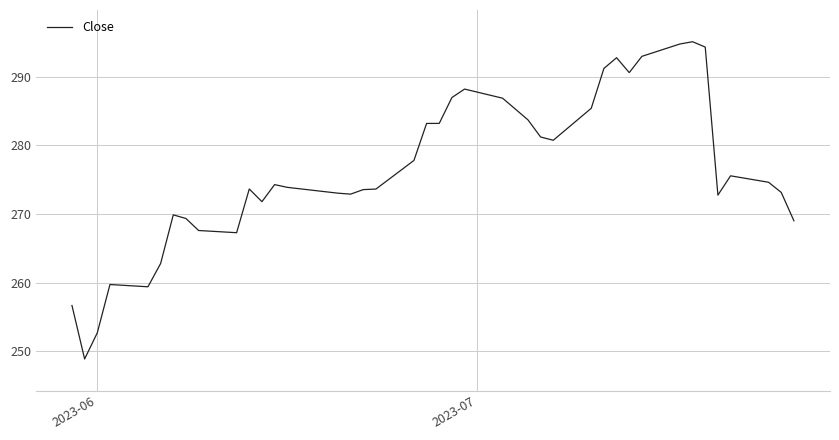

What is the difference between the maximum and minimum values?

46.2